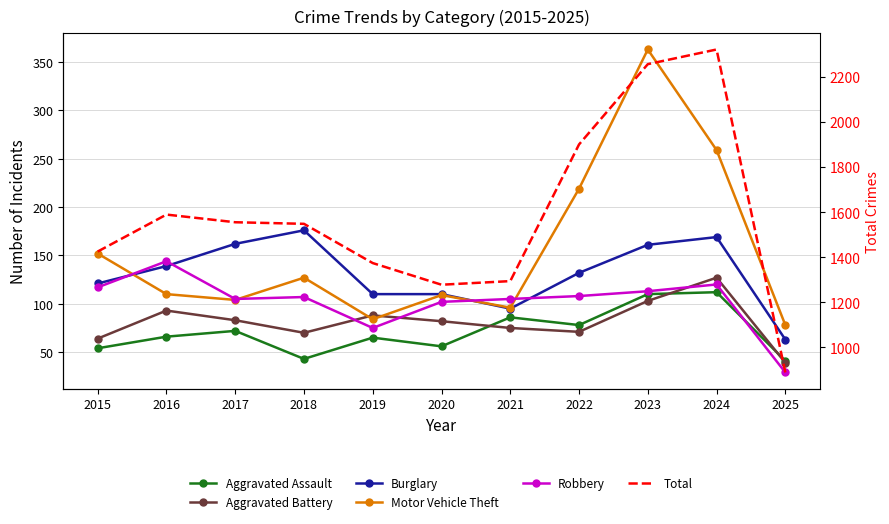

Is it true that Total equals 1425 at 2015?

True